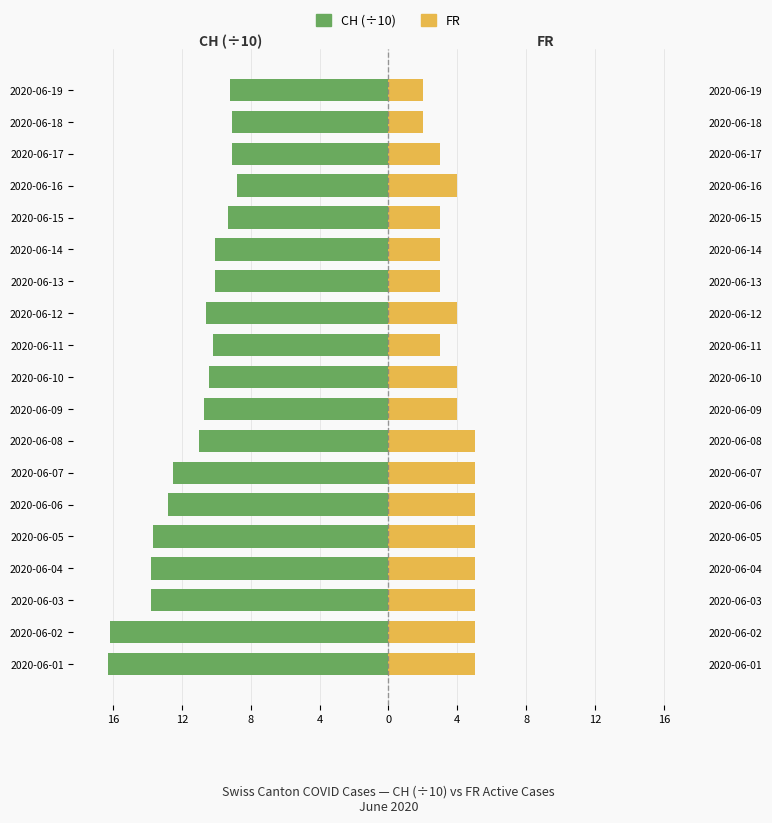

What is the sum of the CH (÷10) values at 2020-06-18 and 2020-06-10?

-19.5